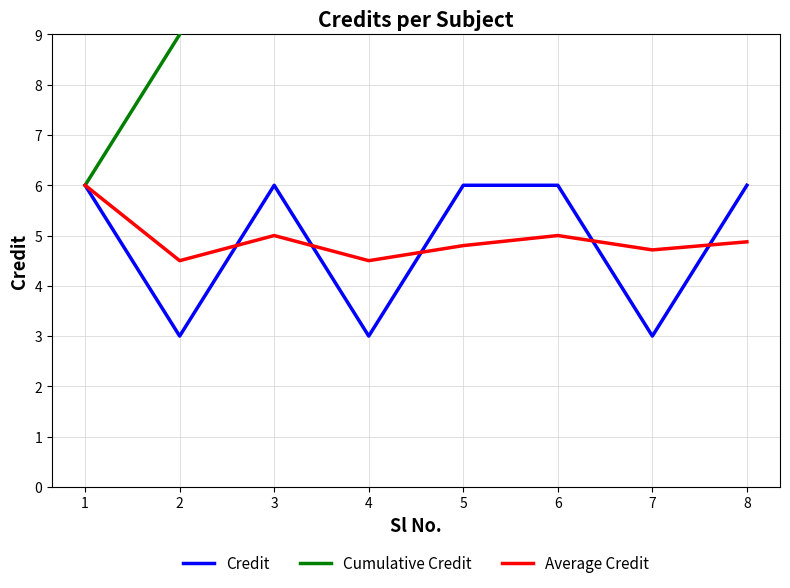

What is the maximum value shown in the chart?

39.0